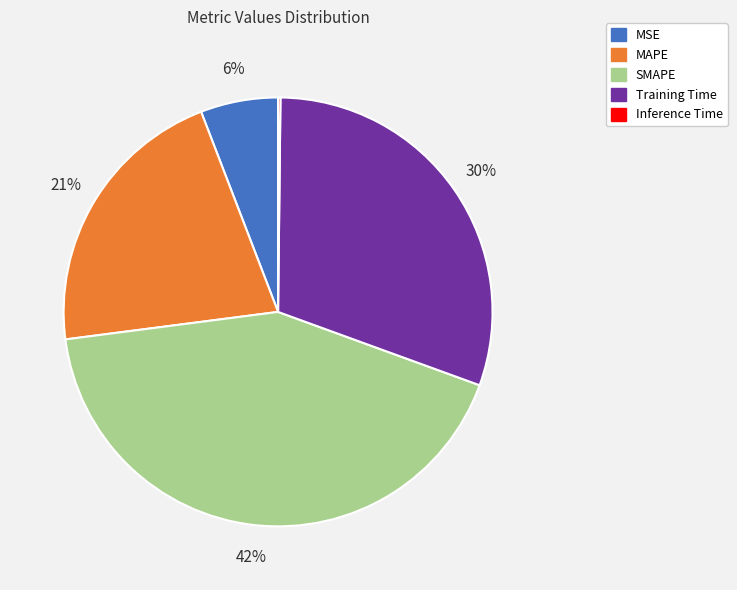

Does any single category account for the majority?

No